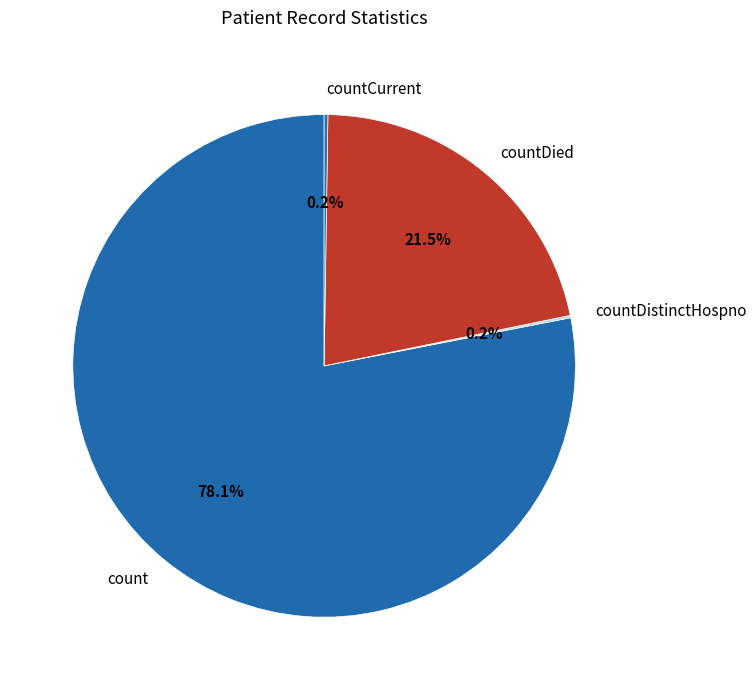

What is the ratio of the value at count to the value at countDied?

3.6